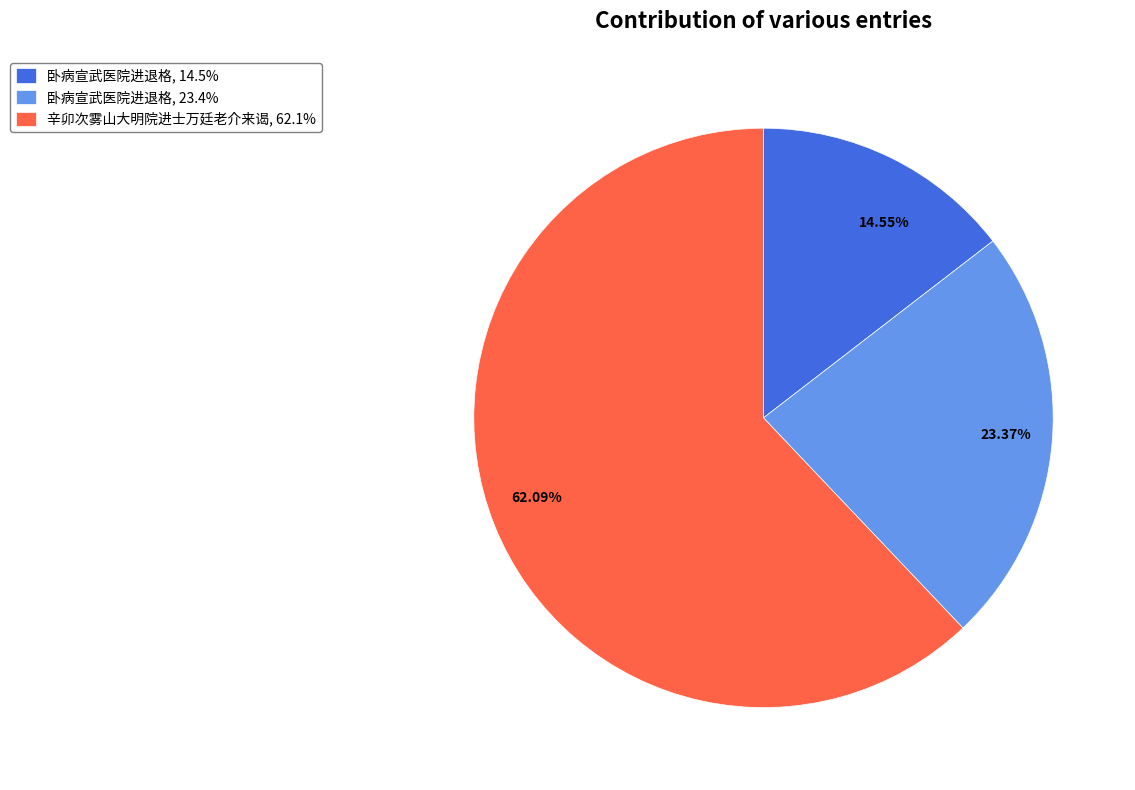

Is there any slice that represents more than half of the pie?

Yes